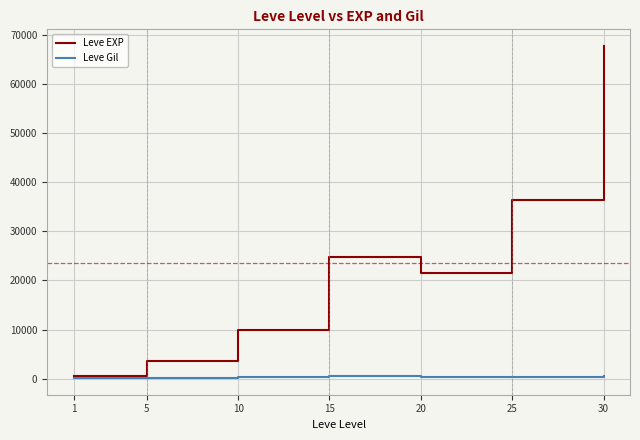

What is the approximate value of Leve Gil at 25?

298